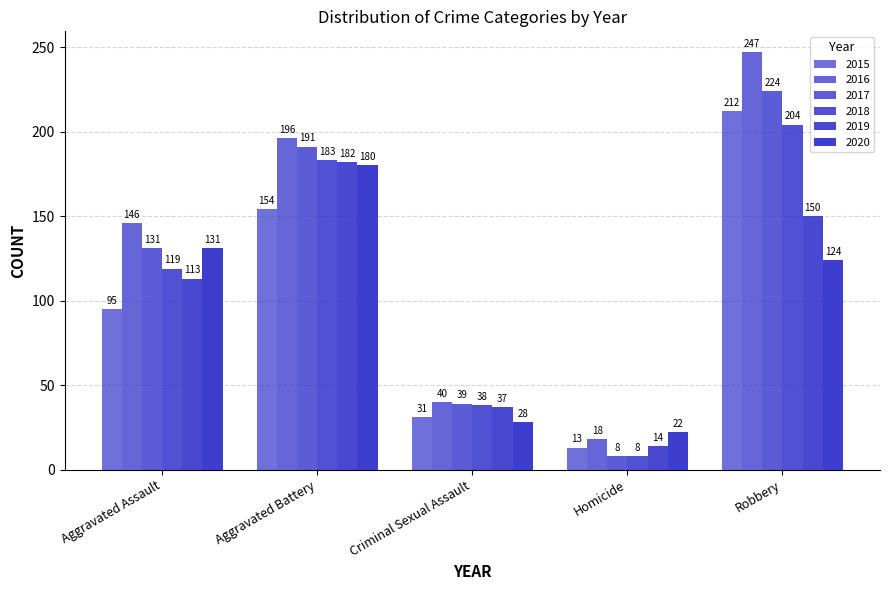

Does the chart contain stacked bars?

No